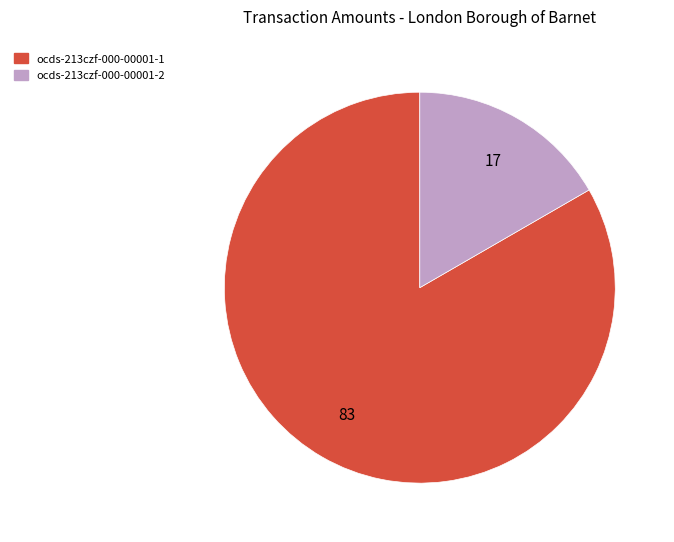

Which category has the smallest portion of the pie?

ocds-213czf-000-00001-2